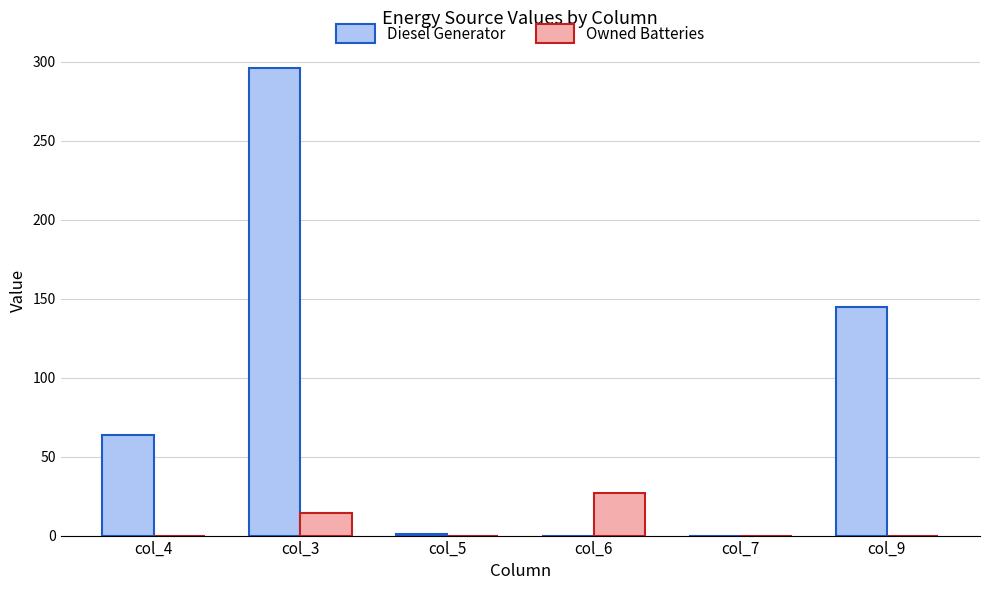

How many groups of bars are there?

6